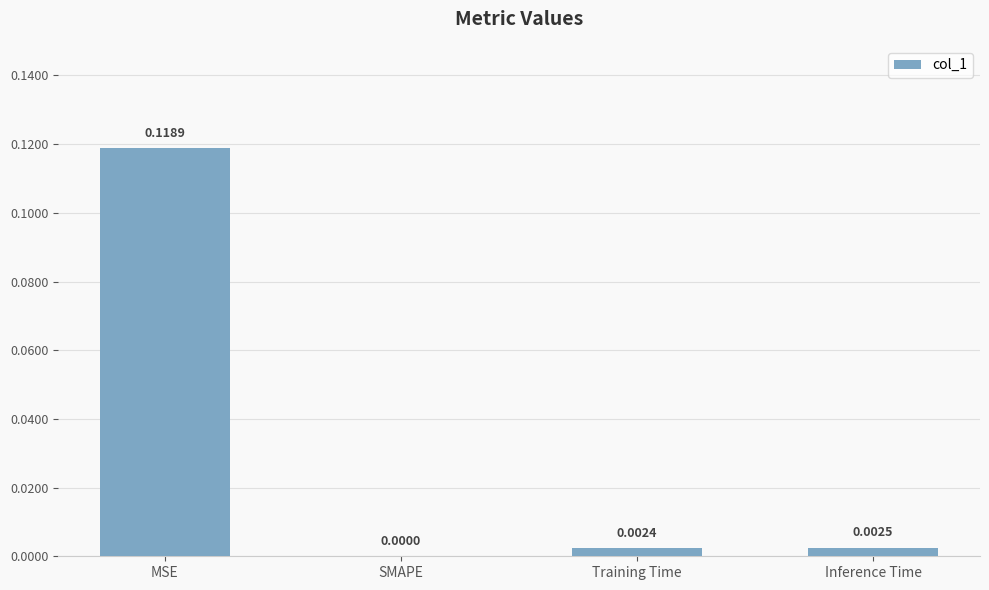

The value at Inference Time is 0.0. True or false?

True